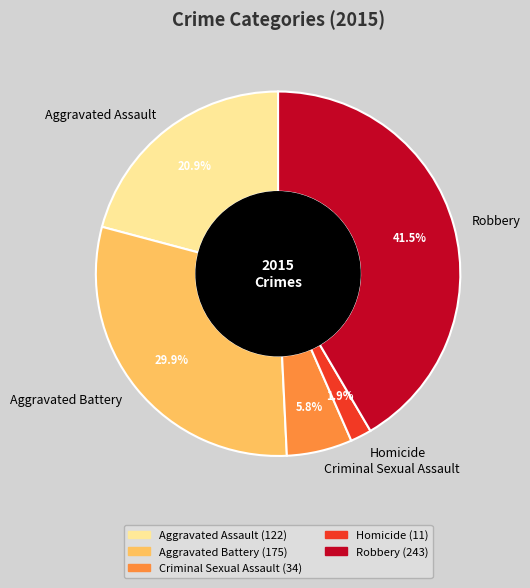

Which has a higher value, Aggravated Assault or Criminal Sexual Assault?

Aggravated Assault